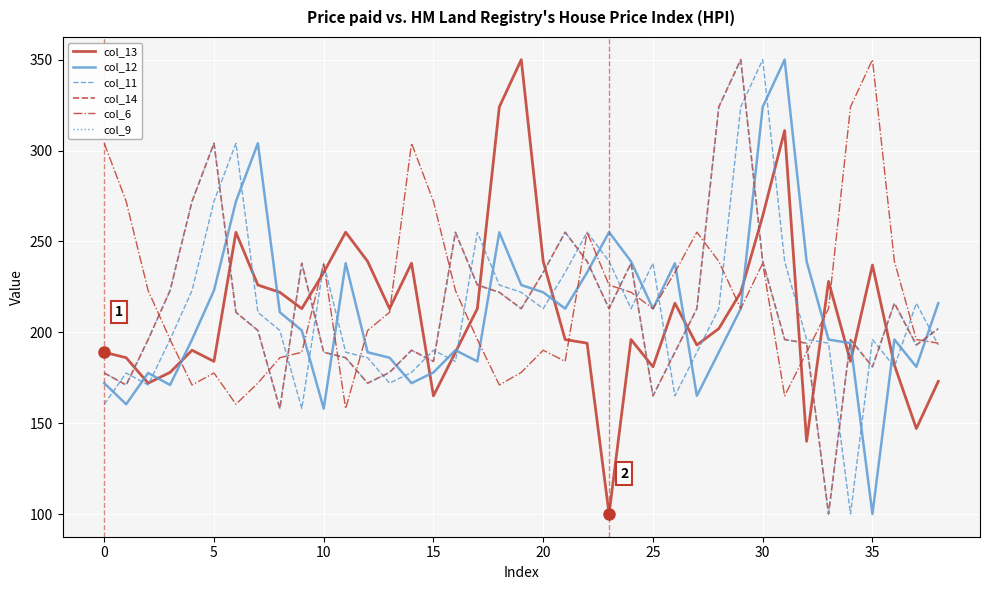

Reading right to left, what are all the values shown in this chart?

col_13: 173.0	147.0	182.0	237.0	184.0	228.0	140.0	311.0	264.0	222.0	202.0	193.0	216.0	181.0	196.0	100.0	194.0	196.0	239.0	350.0	324.0	213.0	189.0	165.0	238.0	213.0	239.0	255.1	232.9	213.0	222.0	226.0	255.0	184.0	190.1	177.9	172.0	186.0	189.0
col_12: 216.0	181.0	196.0	100.0	194.0	196.0	239.0	350.0	324.0	213.0	189.0	165.0	238.0	213.0	239.0	255.1	232.9	213.0	222.0	226.0	255.0	184.0	190.1	177.9	172.0	186.0	189.0	238.0	158.0	201.0	211.0	304.0	272.0	223.0	196.0	171.0	177.6	160.4	172.0
col_11: 193.0	216.0	181.0	196.0	100.0	194.0	196.0	239.0	350.0	324.0	213.0	189.0	165.0	238.0	213.0	239.0	255.1	232.9	213.0	222.0	226.0	255.0	184.0	190.1	177.9	172.0	186.0	189.0	238.0	158.0	201.0	211.0	304.0	272.0	223.0	196.0	171.0	177.6	160.4
col_14: 202.0	193.0	216.0	181.0	196.0	100.0	194.0	196.0	239.0	350.0	324.0	213.0	189.0	165.0	238.0	213.0	239.0	255.1	232.9	213.0	222.0	226.0	255.0	184.0	190.1	177.9	172.0	186.0	189.0	238.0	158.0	201.0	211.0	304.0	272.0	223.0	196.0	171.0	177.6
col_6: 194.0	196.0	239.0	350.0	324.0	213.0	189.0	165.0	238.0	213.0	239.0	255.1	232.9	213.0	222.0	226.0	255.0	184.0	190.1	177.9	171.0	196.0	223.0	272.0	304.0	211.0	201.0	158.0	238.0	189.0	186.0	172.0	160.4	177.6	171.0	196.0	223.0	272.0	304.0
col_9: 202.0	193.0	216.0	181.0	196.0	100.0	194.0	196.0	239.0	350.0	324.0	213.0	189.0	165.0	238.0	213.0	239.0	255.1	232.9	213.0	222.0	226.0	255.0	184.0	190.1	177.9	172.0	186.0	189.0	238.0	158.0	201.0	211.0	304.0	272.0	223.0	196.0	171.0	177.6